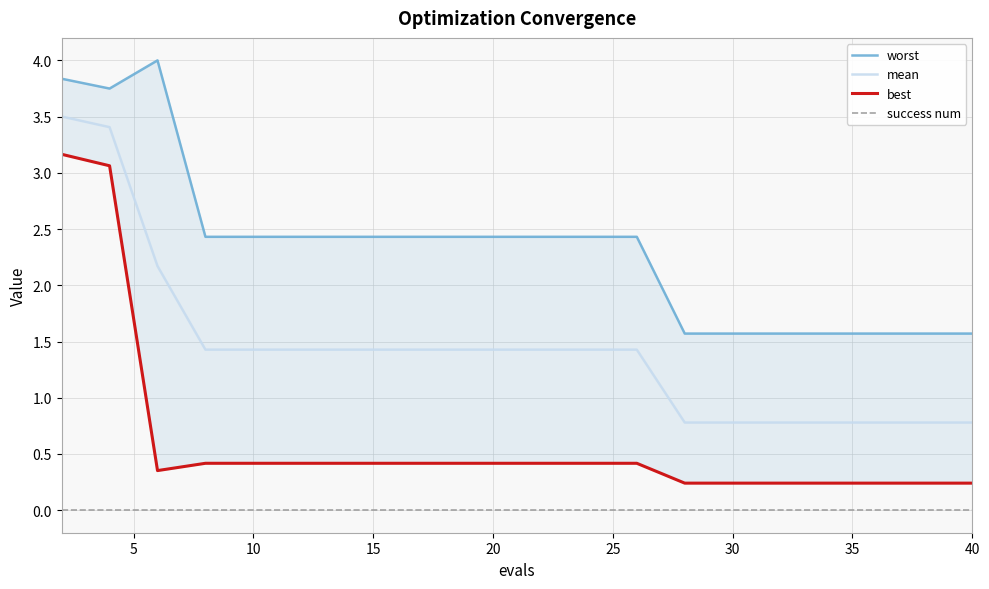

True or false: mean and success num intersect in this chart.

False